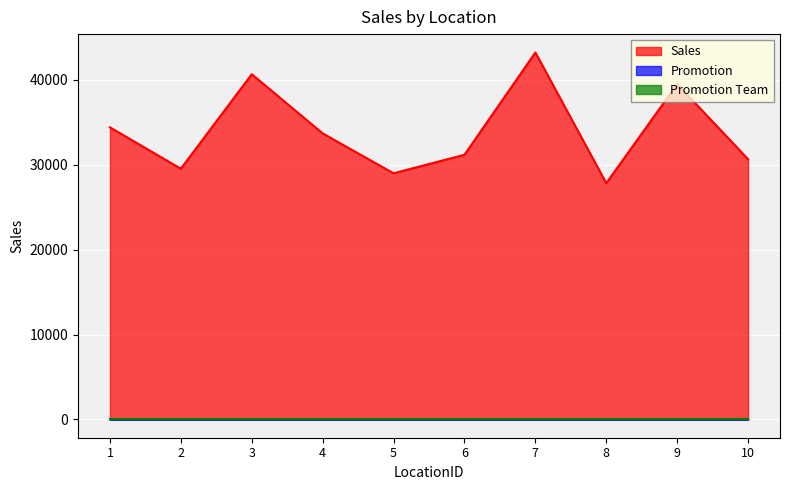

List the labels in order of Promotion Team value, smallest first.

1, 5, 9, 2, 6, 10, 3, 7, 4, 8